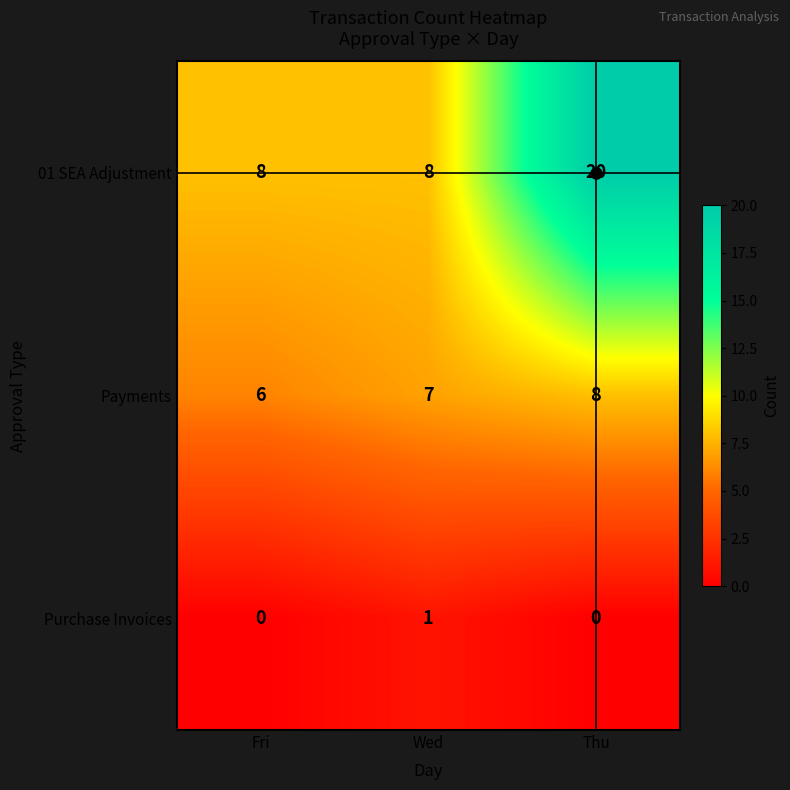

Which series has the largest range (max minus min)?

01 SEA Adjustment